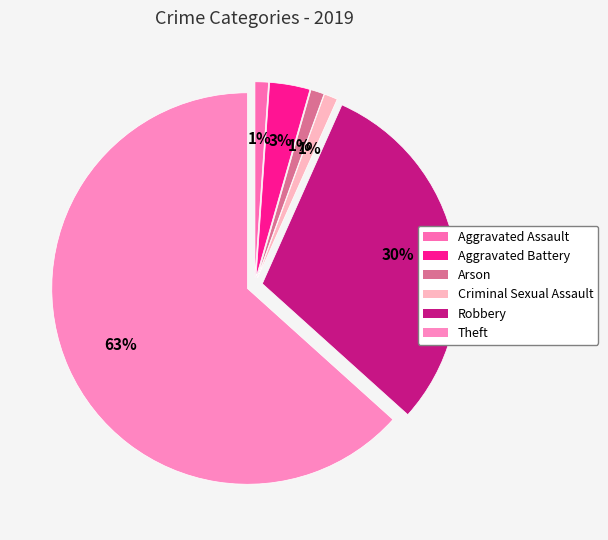

Do Robbery and Theft together represent more than half of the pie?

Yes